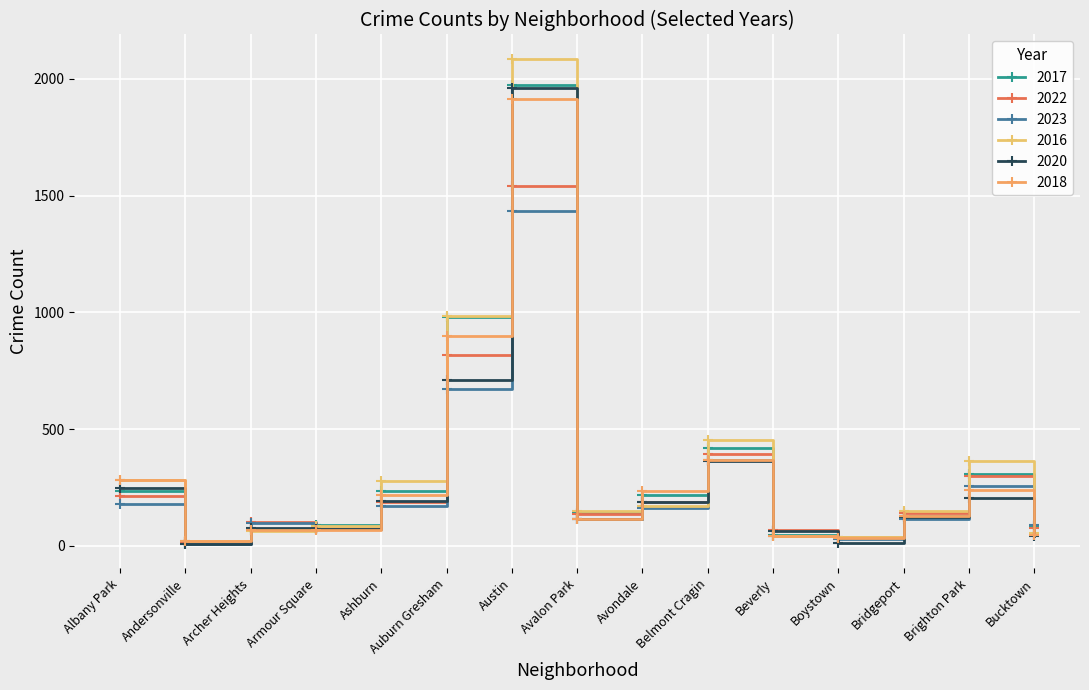

Which category has the highest value in the 2016 series?

Austin